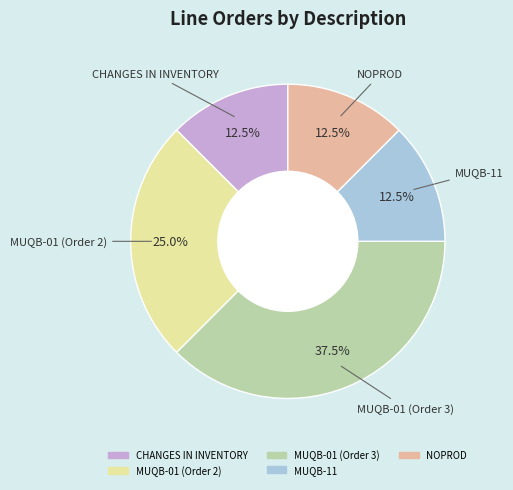

Between MUQB-01 (Order 2) and NOPROD, which is larger?

MUQB-01 (Order 2)